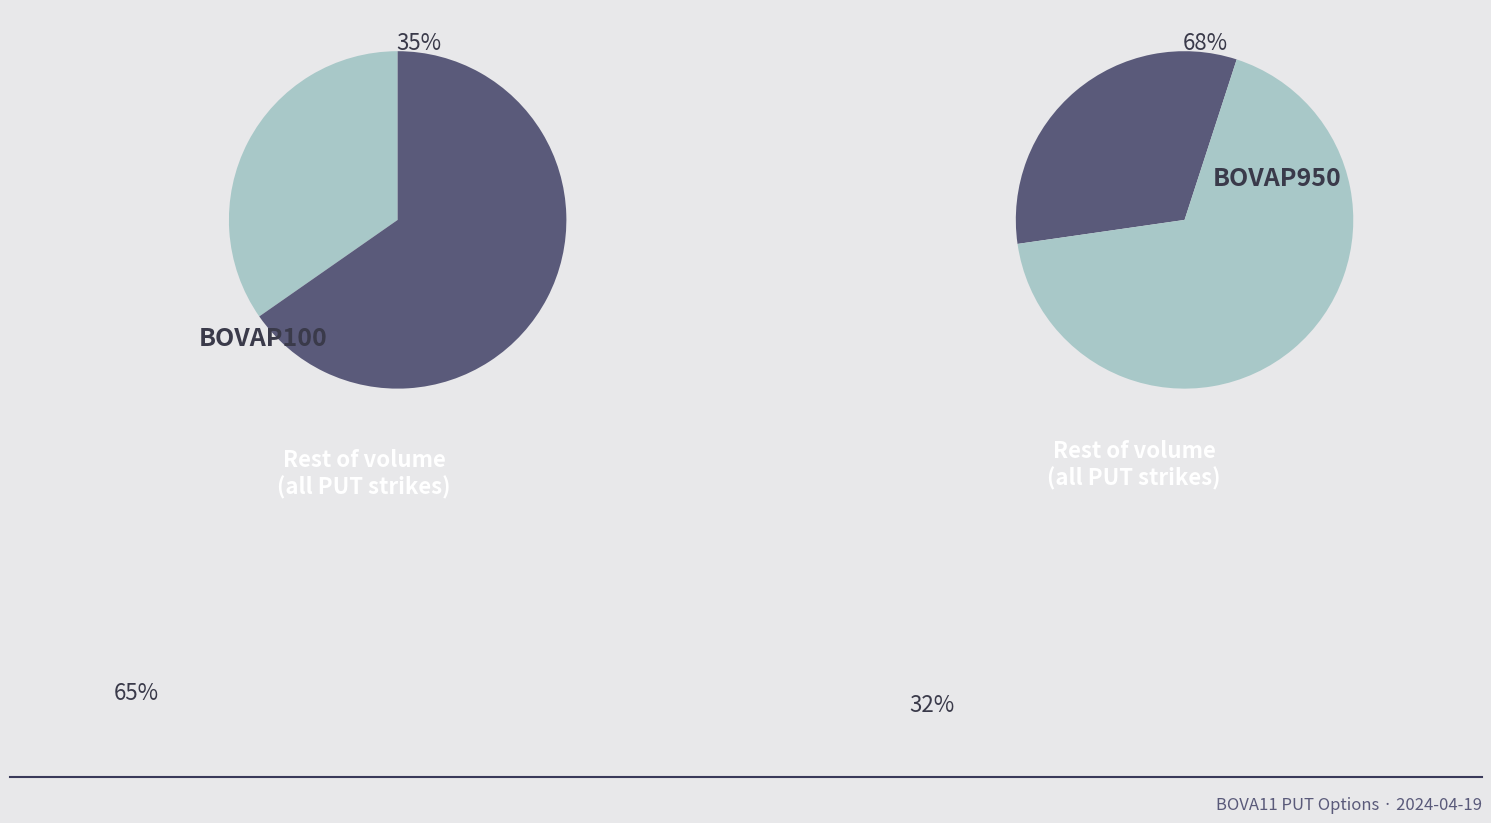

Which category has the biggest portion of the pie?

BOVAP100